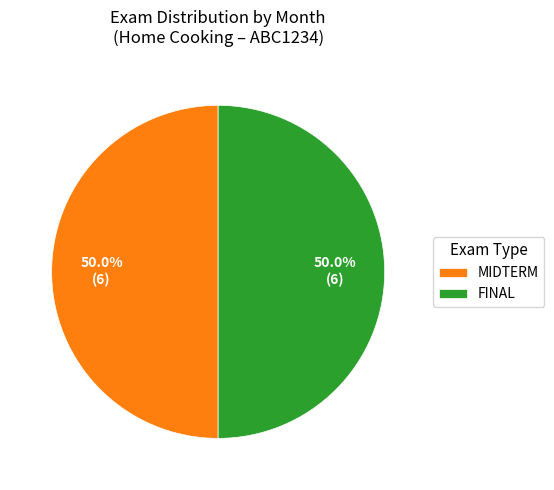

Combined, do MIDTERM and FINAL account for over 50%?

Yes